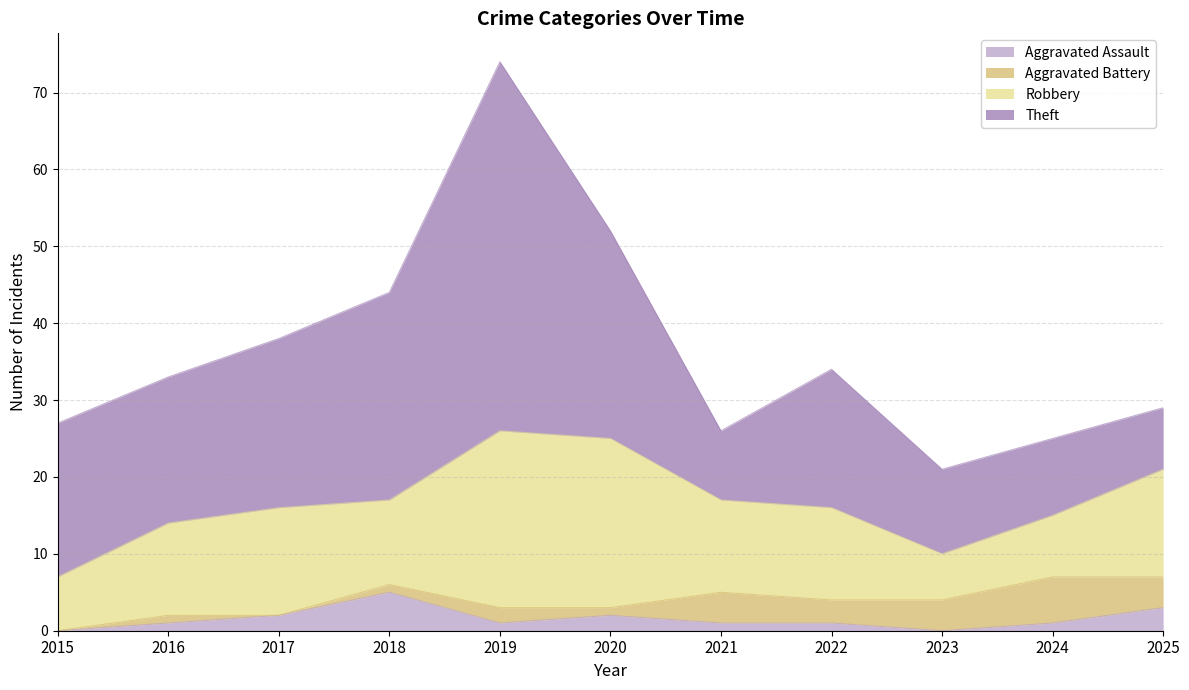

What is the value of the Aggravated Battery point at the 5th from the left?

2